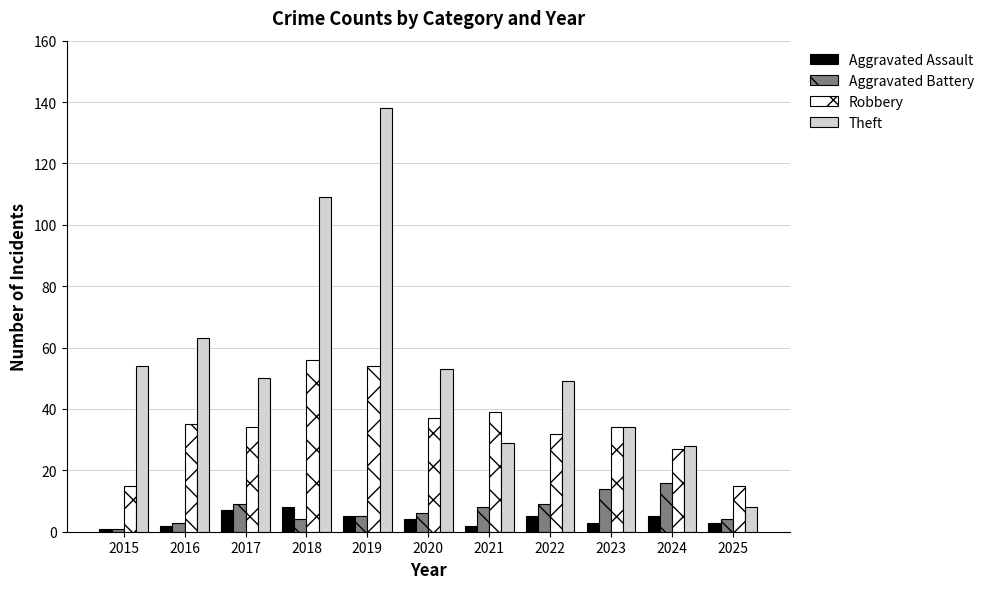

What is the maximum value for Theft?

138